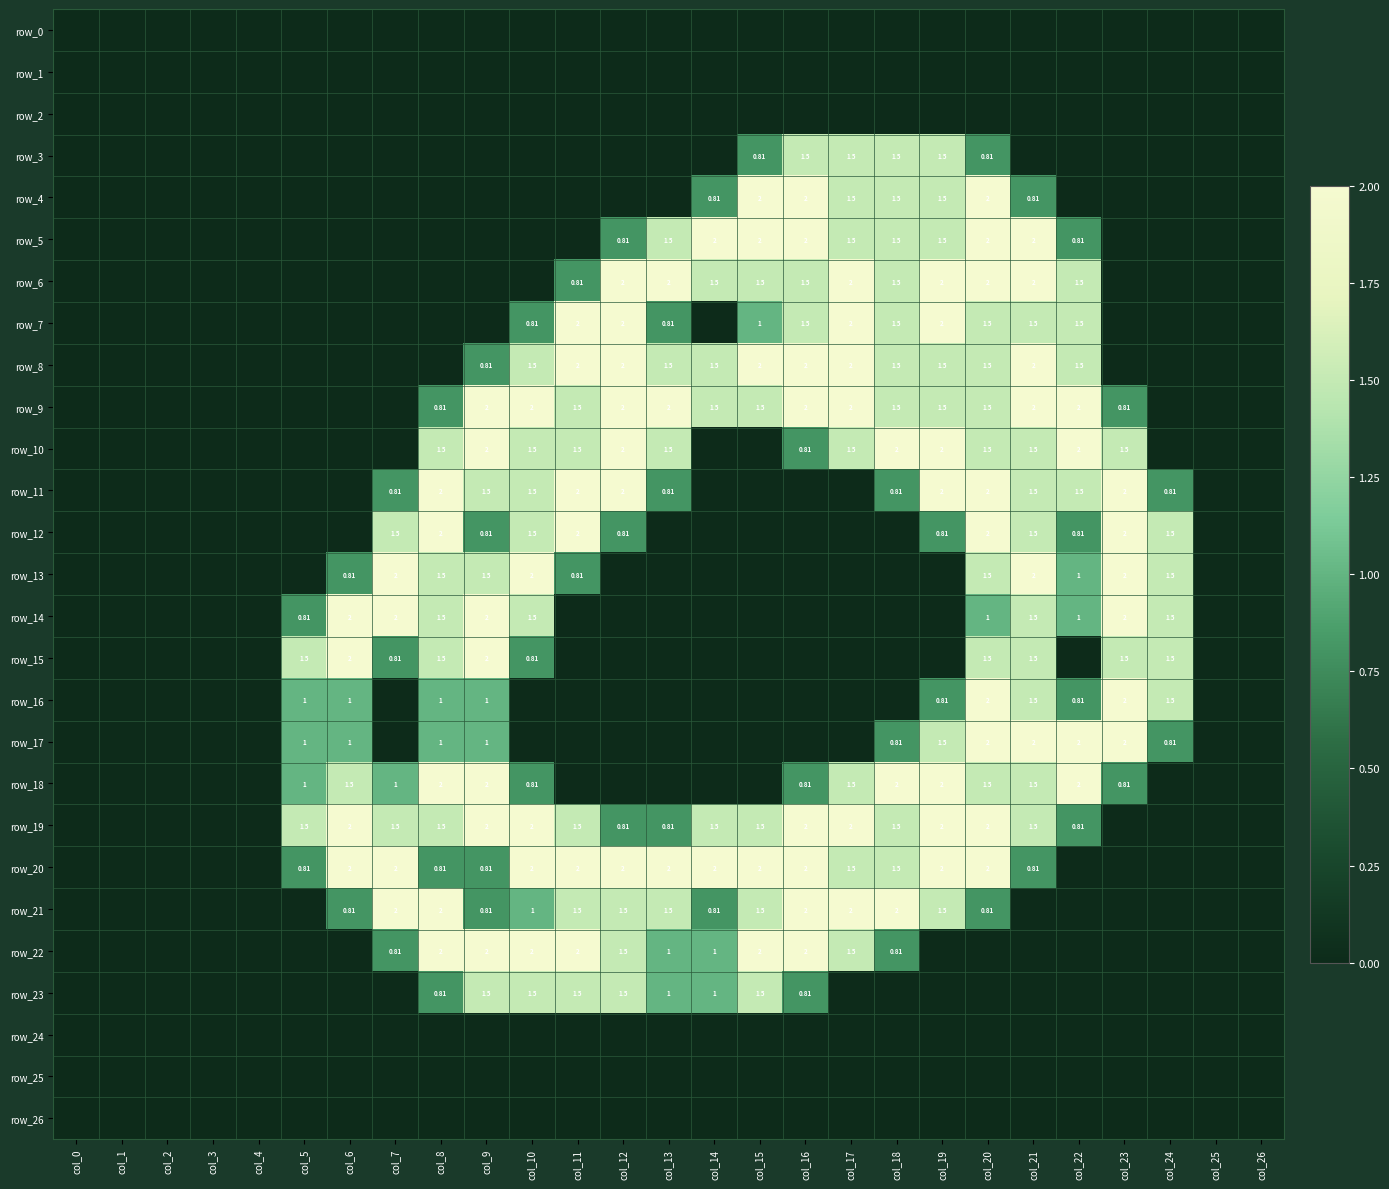

Which category has the lowest value in the row_1 series?

col_0